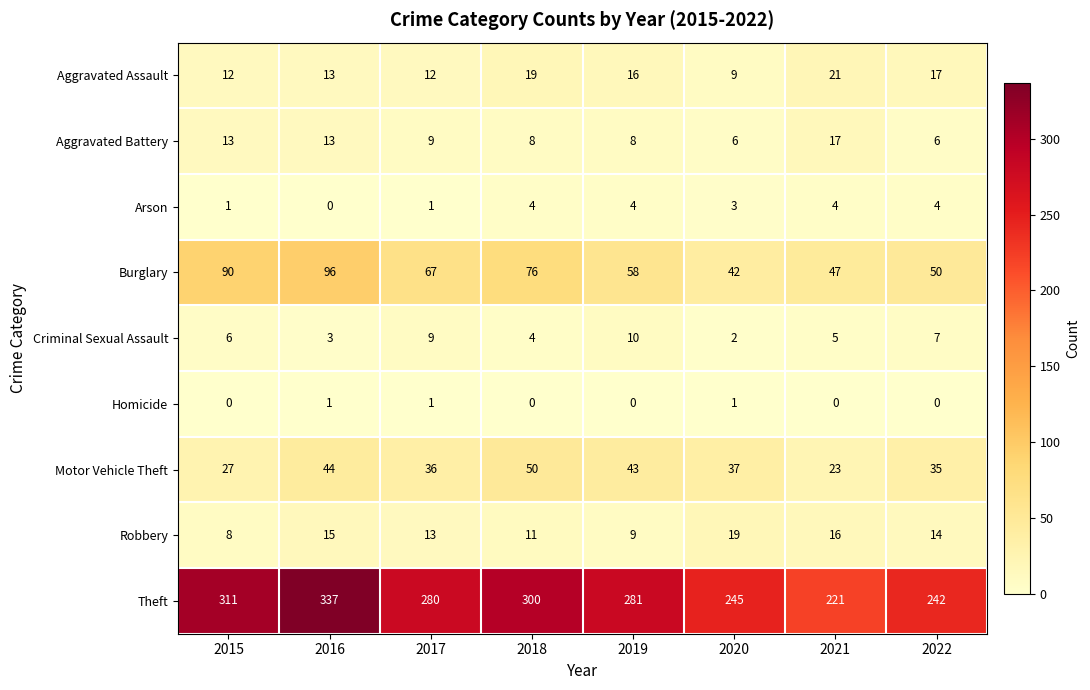

Where is Burglary nearest to the value 69?

2017